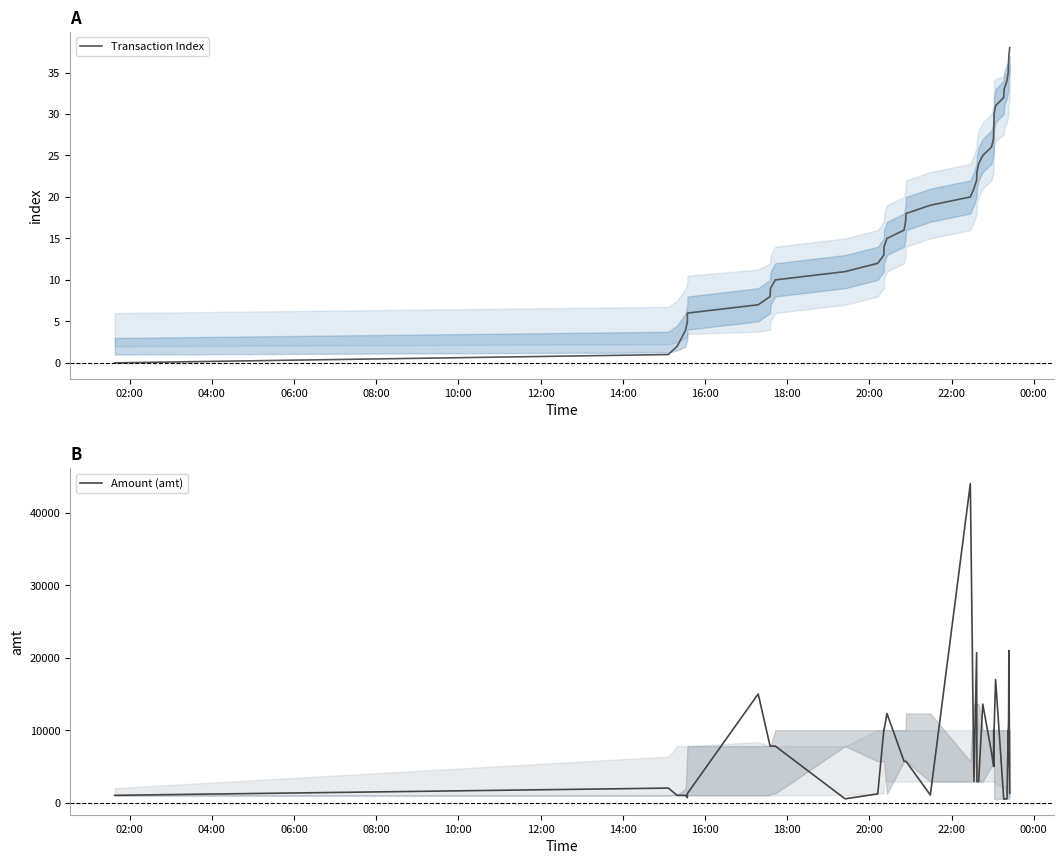

Which category has the lowest value across all series?

02:00